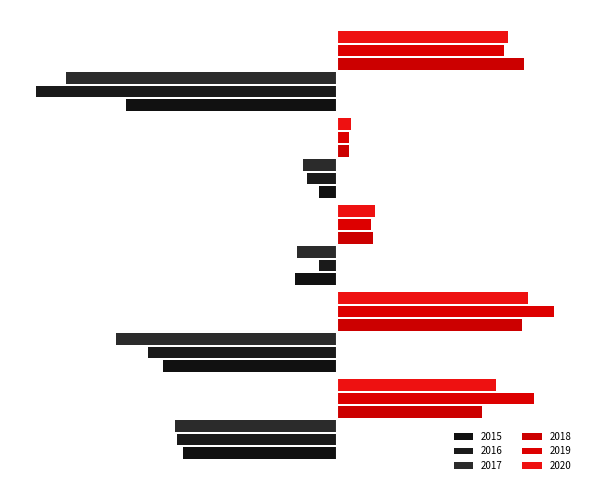

Reading left to right, transcribe all the data shown in this chart.

2015: -77	-87	-21	-9	-106
2016: -80	-95	-9	-15	-151
2017: -81	-111	-20	-17	-136
2018: 73	93	18	6	94
2019: 99	109	17	6	84
2020: 80	96	19	7	86